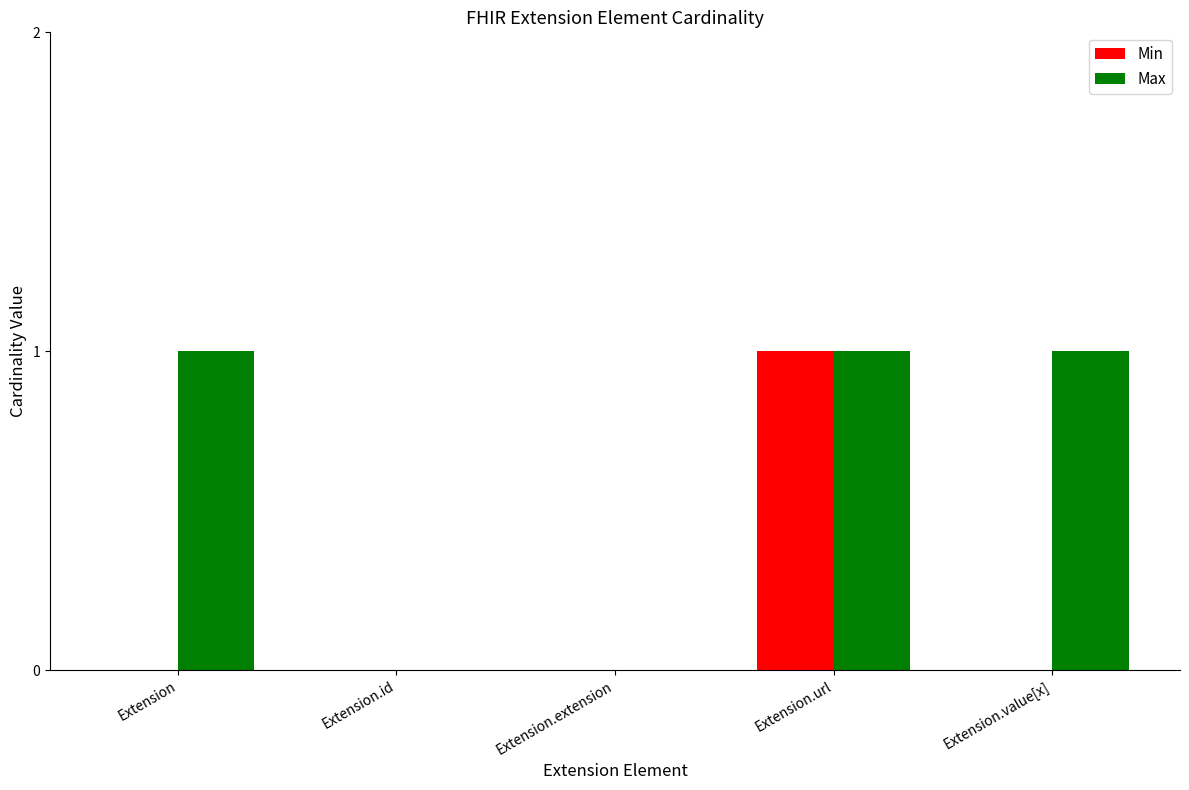

True or false: Max has a value of 0 at Extension.value[x].

False